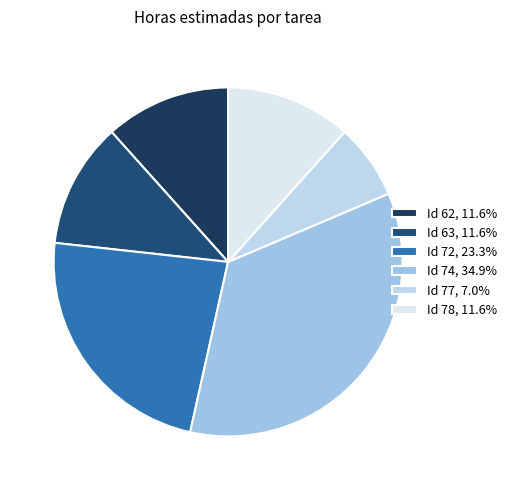

How many slices are in this pie chart?

6